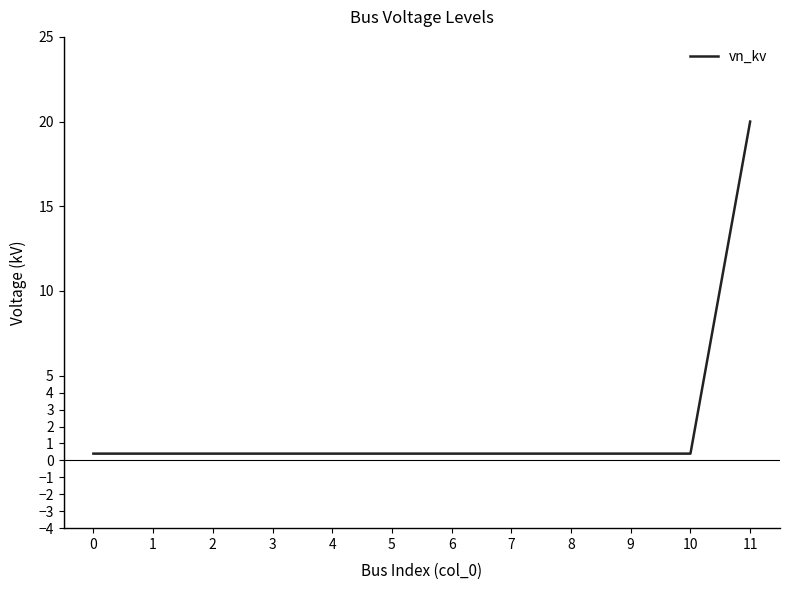

Is it true that the value at 7 is 0.4?

True